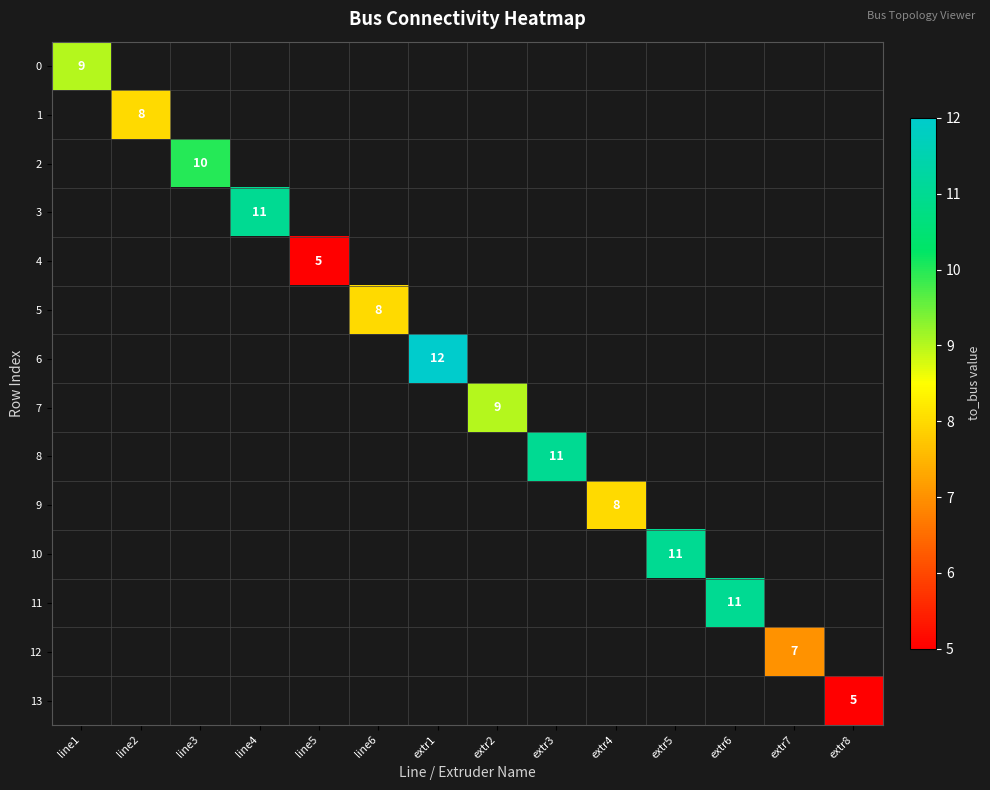

Is it true that 5 equals 14 at line6?

False